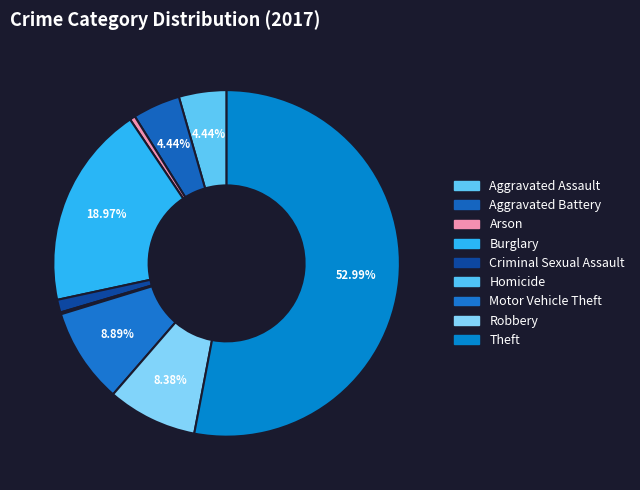

Is there any slice that represents more than half of the pie?

Yes